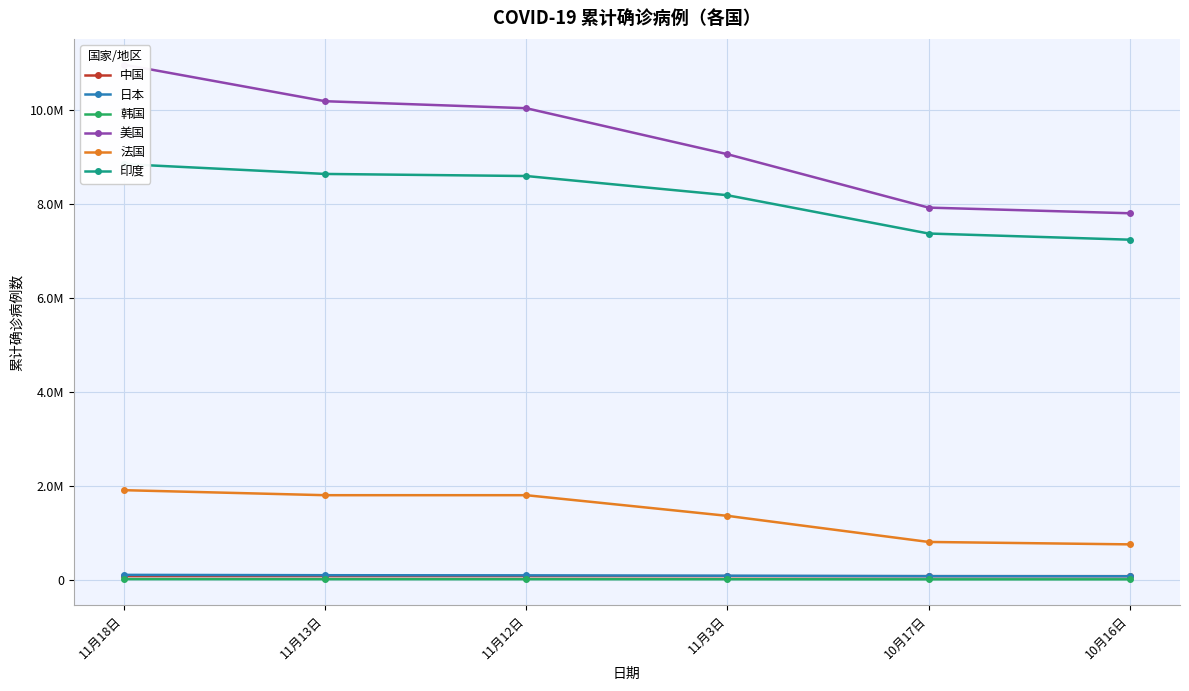

List the series in order of their peak value, highest first.

美国, 印度, 法国, 日本, 中国, 韩国